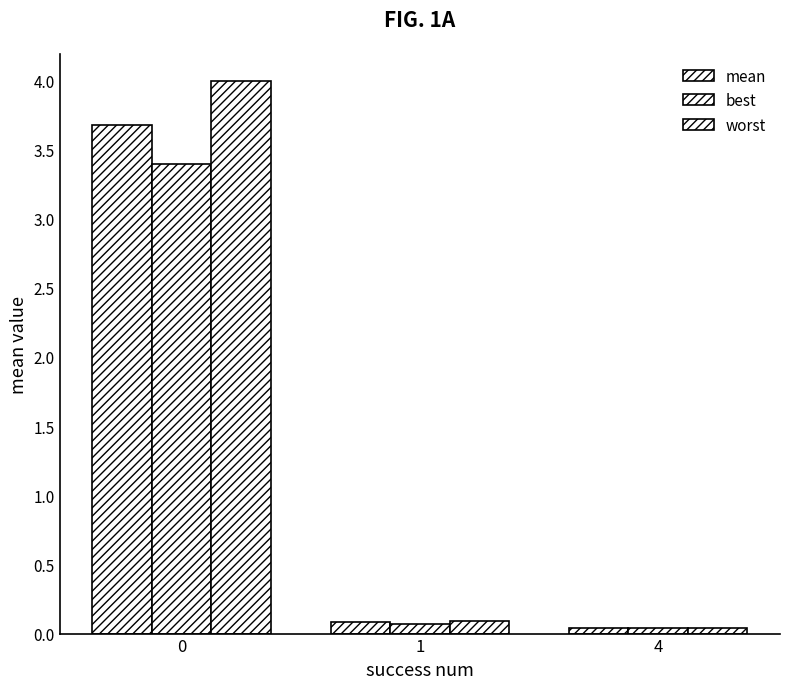

Does the chart contain any negative values?

No